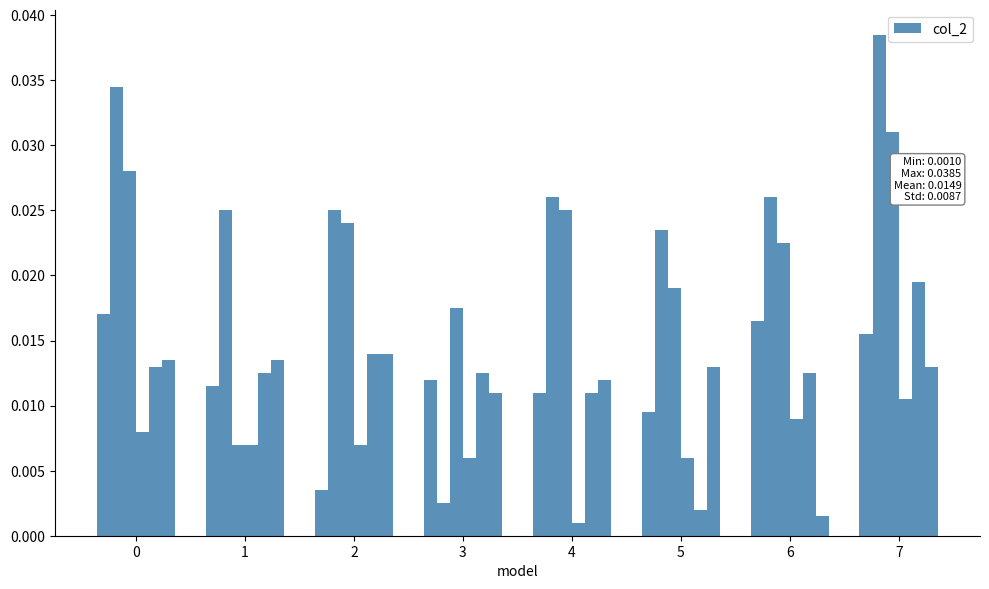

How many bars are there in each group?

6